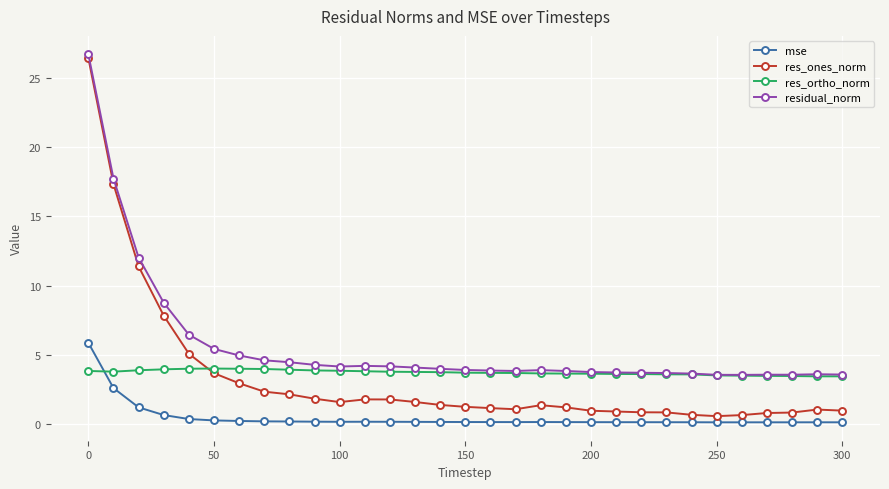

What is the value of the res_ones_norm point at the 14th from the left?

1.6